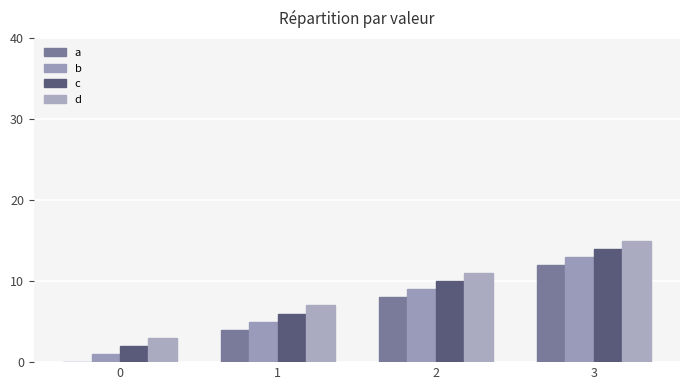

At how many categories does at least one series exceed 0?

4